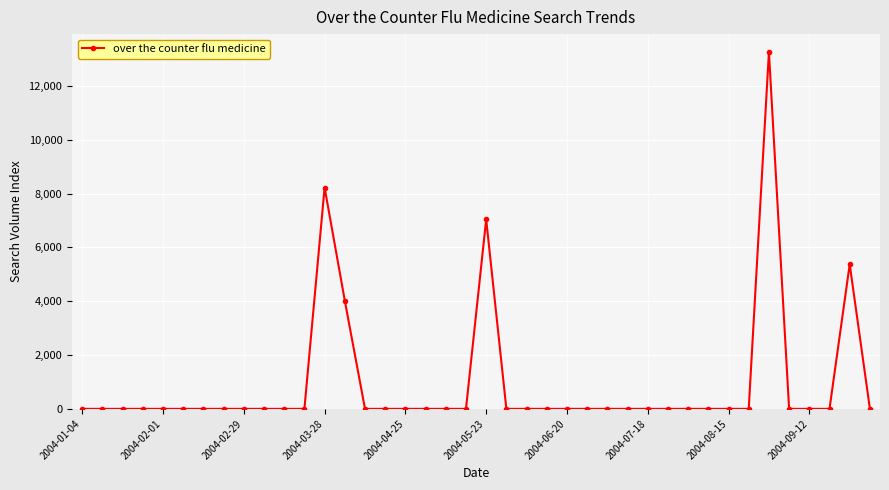

How many distinct data groups are displayed?

1